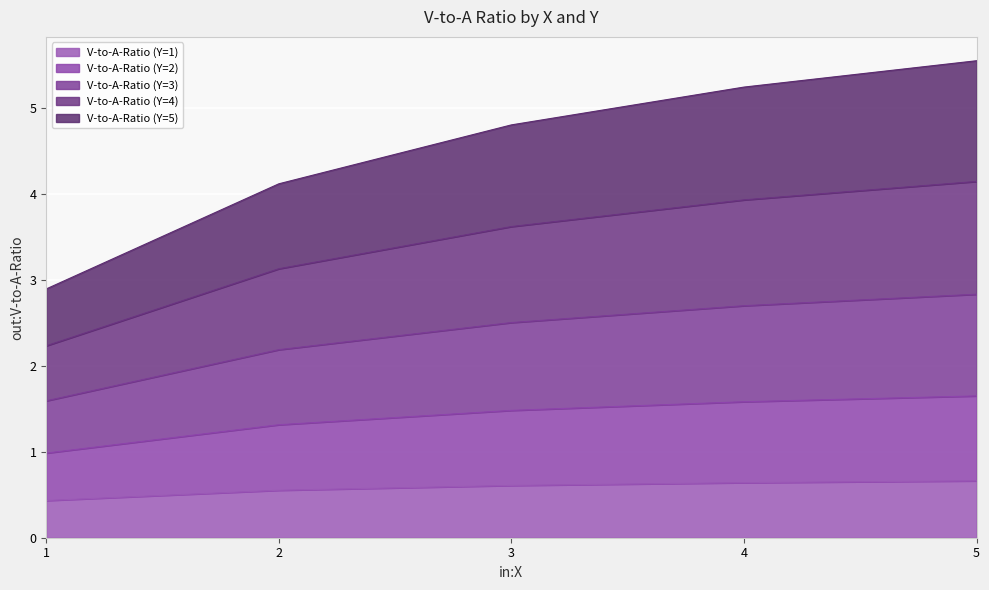

Where is V-to-A-Ratio (Y=4) nearest to the value 3?

2